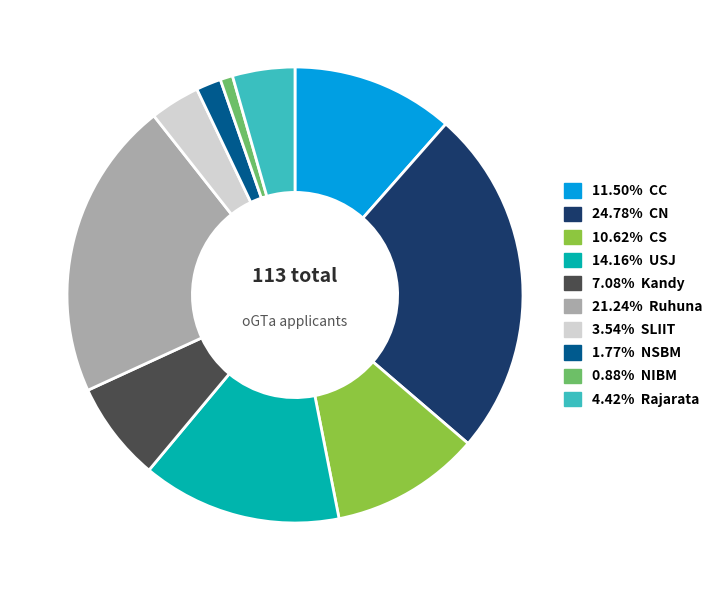

Combined, do 3.54% SLIIT and 7.08% Kandy account for over 50%?

No